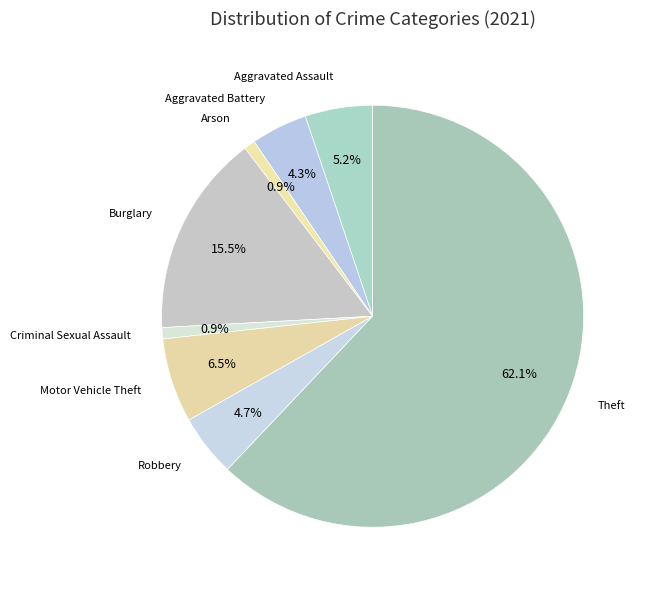

Is there any slice that represents more than half of the pie?

Yes